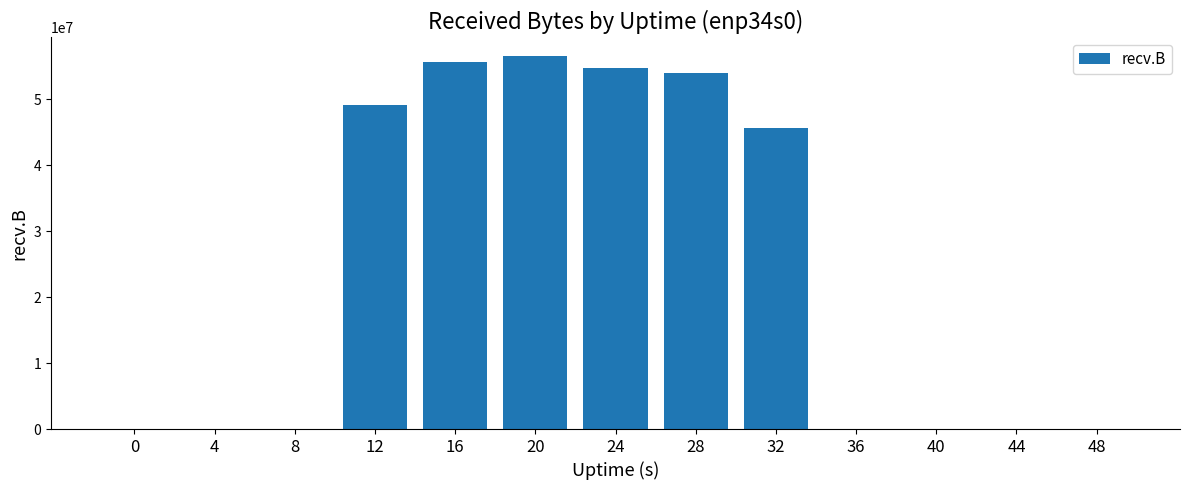

Are the bars grouped side by side (vs. stacked)?

No